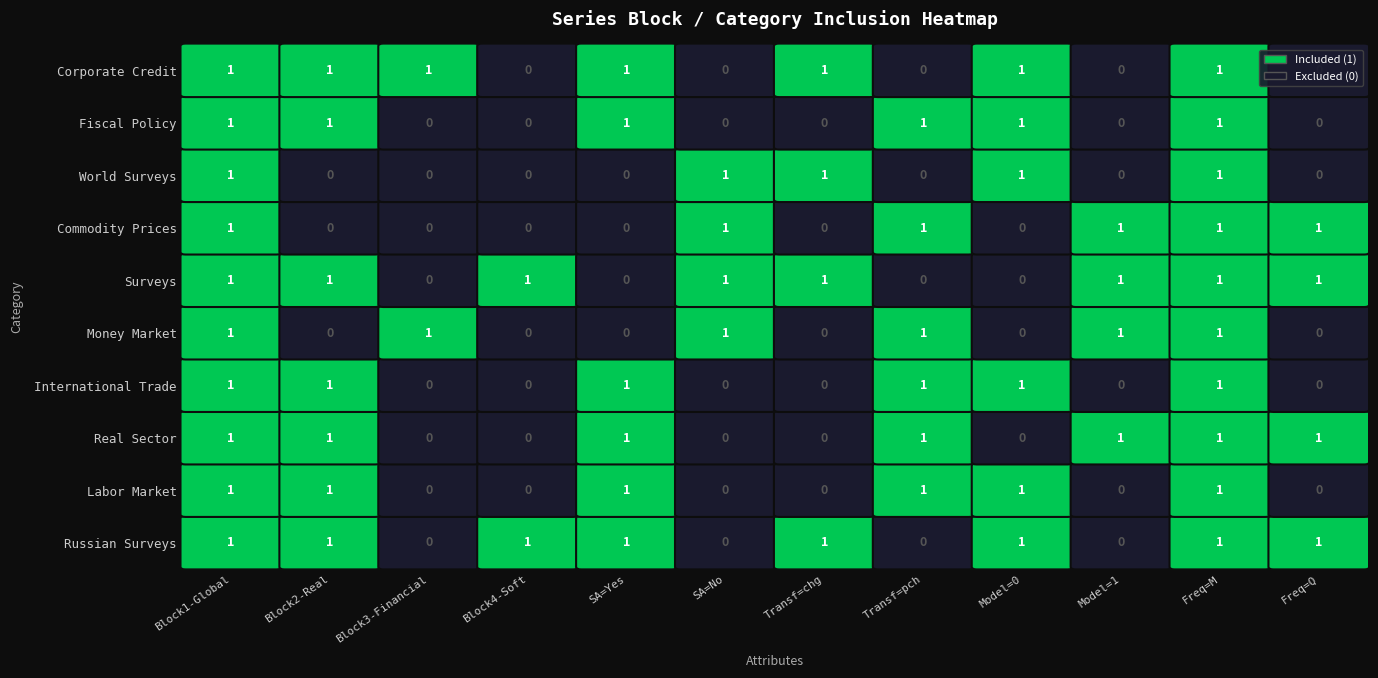

What value does the International trade series have at Model=0?

1